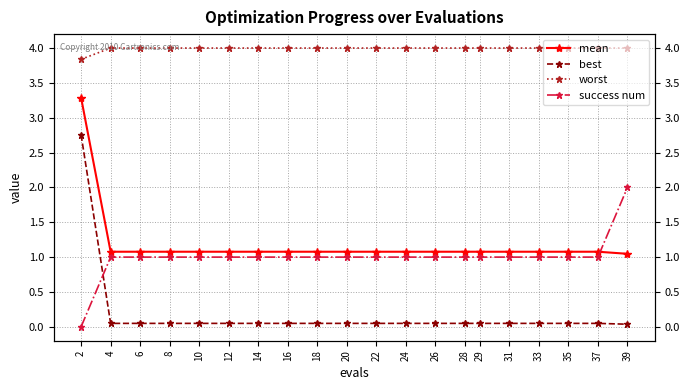

List the series in order of their peak value, lowest first.

success num, best, mean, worst